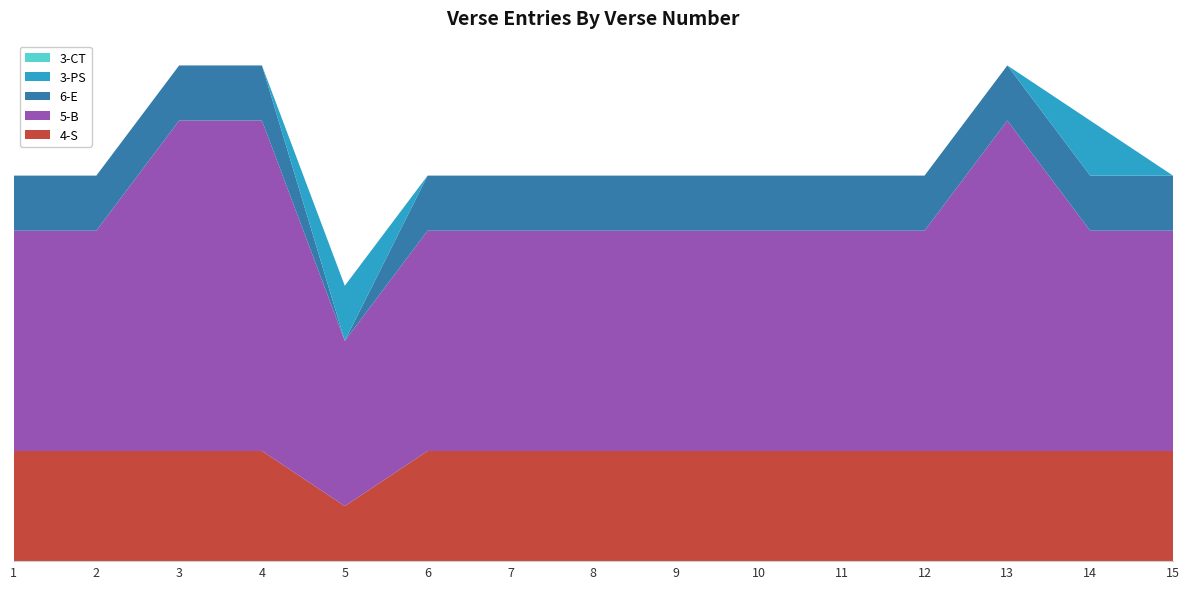

Reading right to left, what are all the values shown in this chart?

4-S: 2	2	2	2	2	2	2	2	2	2	1	2	2	2	2
5-B: 4	4	6	4	4	4	4	4	4	4	3	6	6	4	4
6-E: 1	1	1	1	1	1	1	1	1	1	0	1	1	1	1
3-PS: 0	1	0	0	0	0	0	0	0	0	1	0	0	0	0
3-CT: 0	0	0	0	0	0	0	0	0	0	0	0	0	0	0